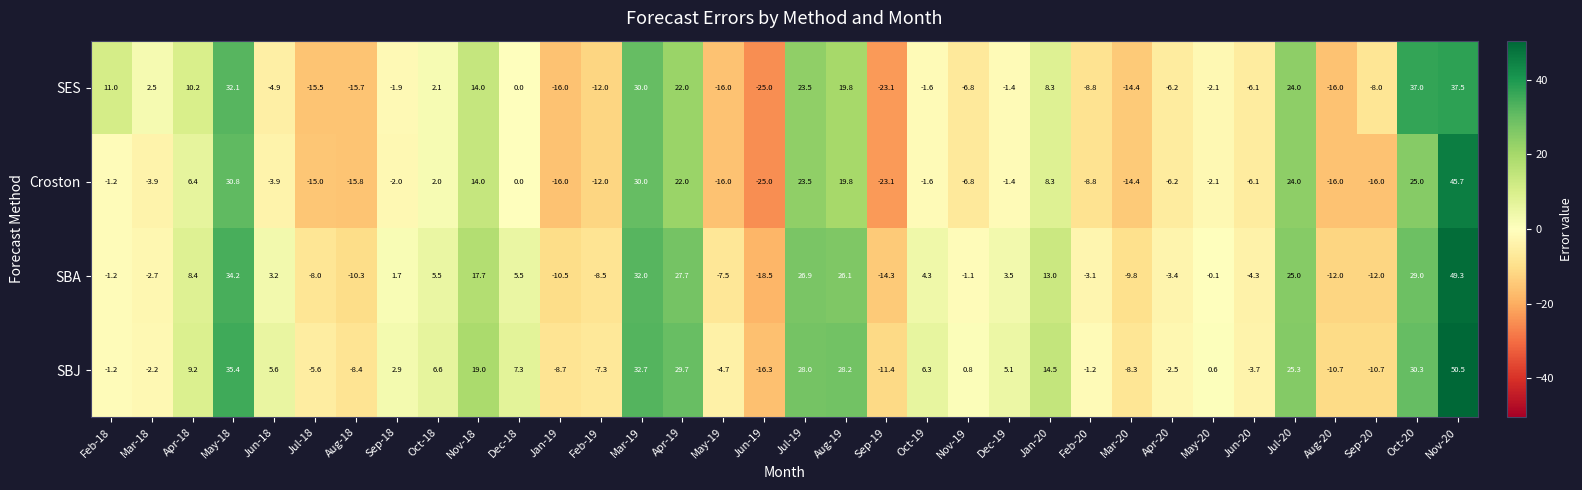

Read the SES value at May-18.

32.1